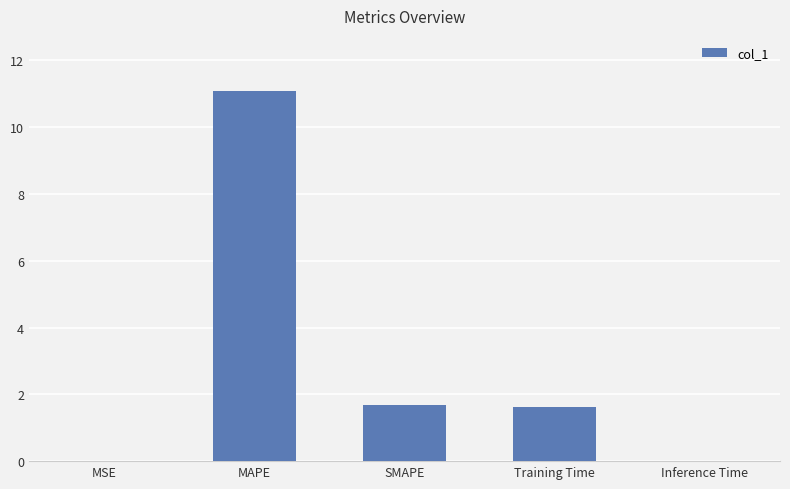

Between MAPE and SMAPE, which is larger?

MAPE